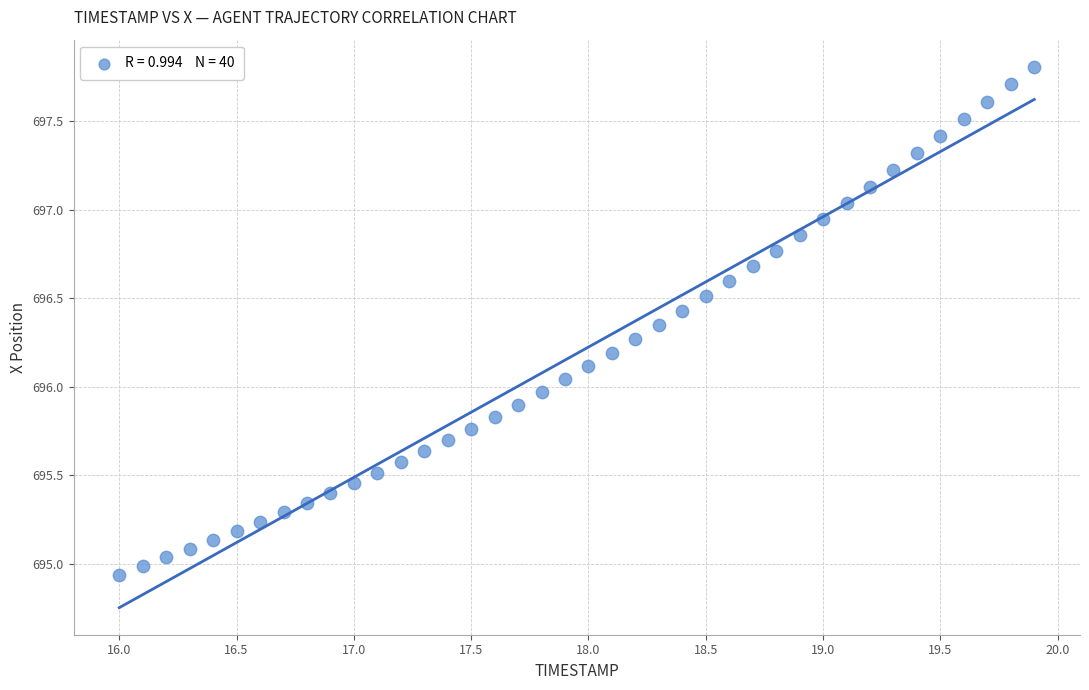

What is the range of X values (max minus min)?

3.9